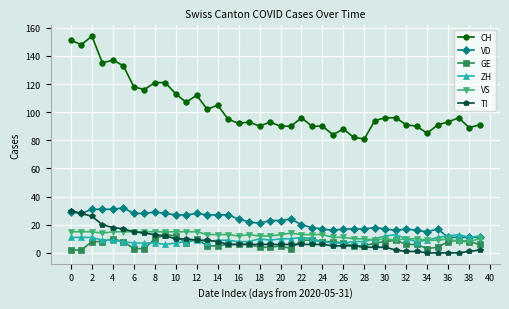

How many series are shown in this chart?

6